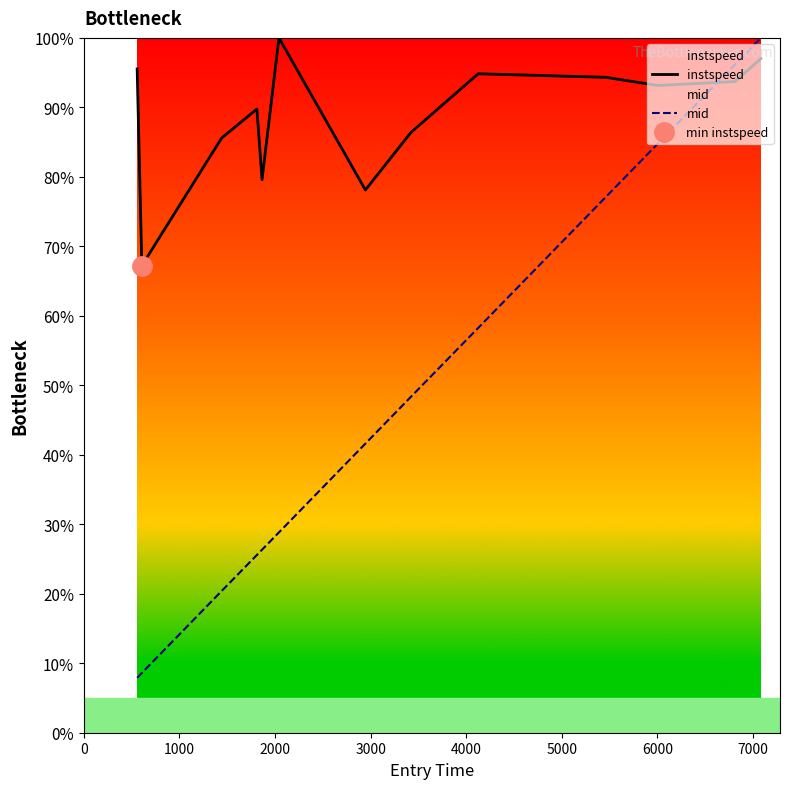

In instspeed, how many points are higher than both neighbors (excluding endpoints)?

3